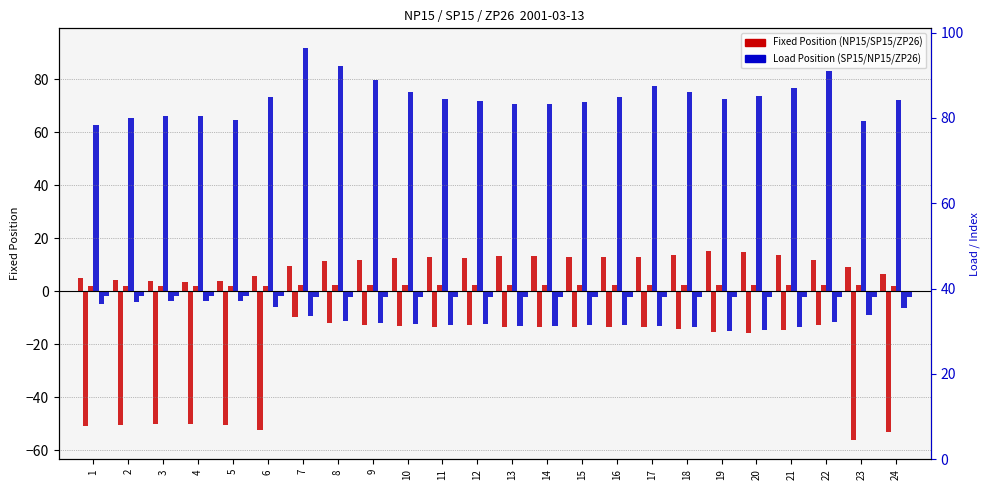

The value of ZP26 Fixed at 2 is 1.9. True or false?

True